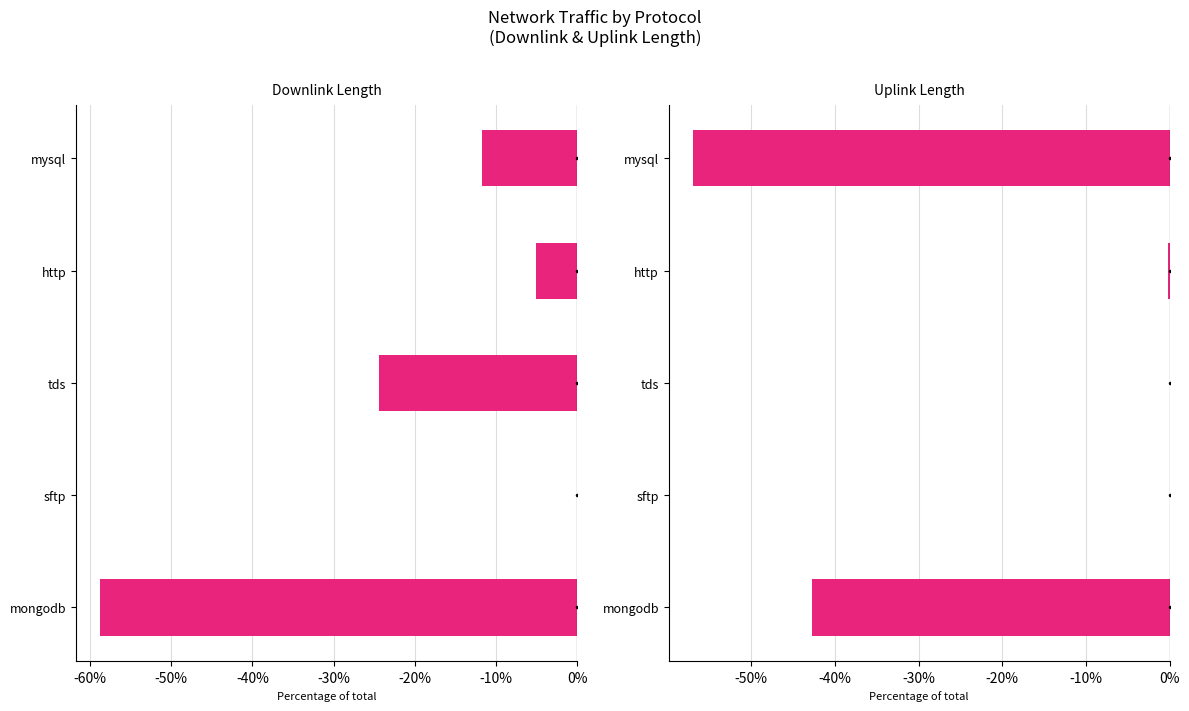

How many bars are there in each group?

2